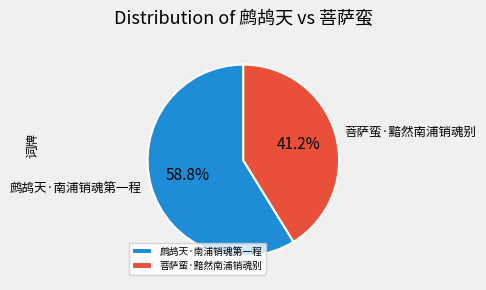

What percentage do 菩萨蛮·黯然南浦销魂别 and 鹧鸪天·南浦销魂第一程 together represent?

100.0%